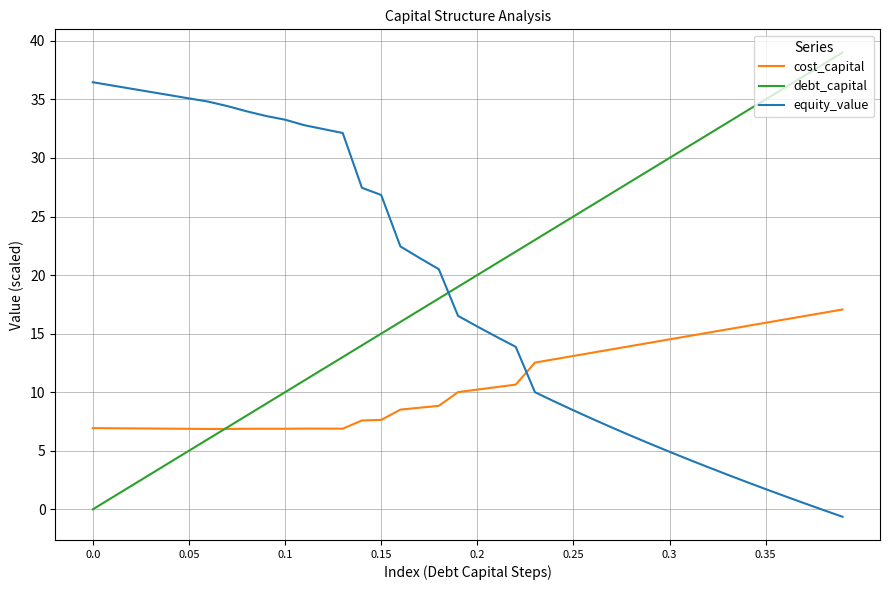

Does the chart display data point markers on the line(s)?

No